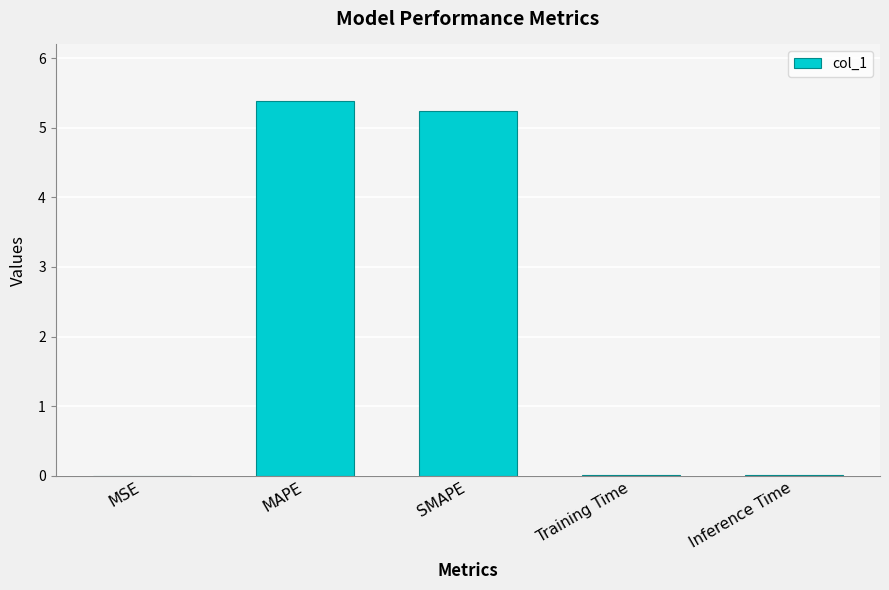

Which category has the highest value across all series?

MAPE